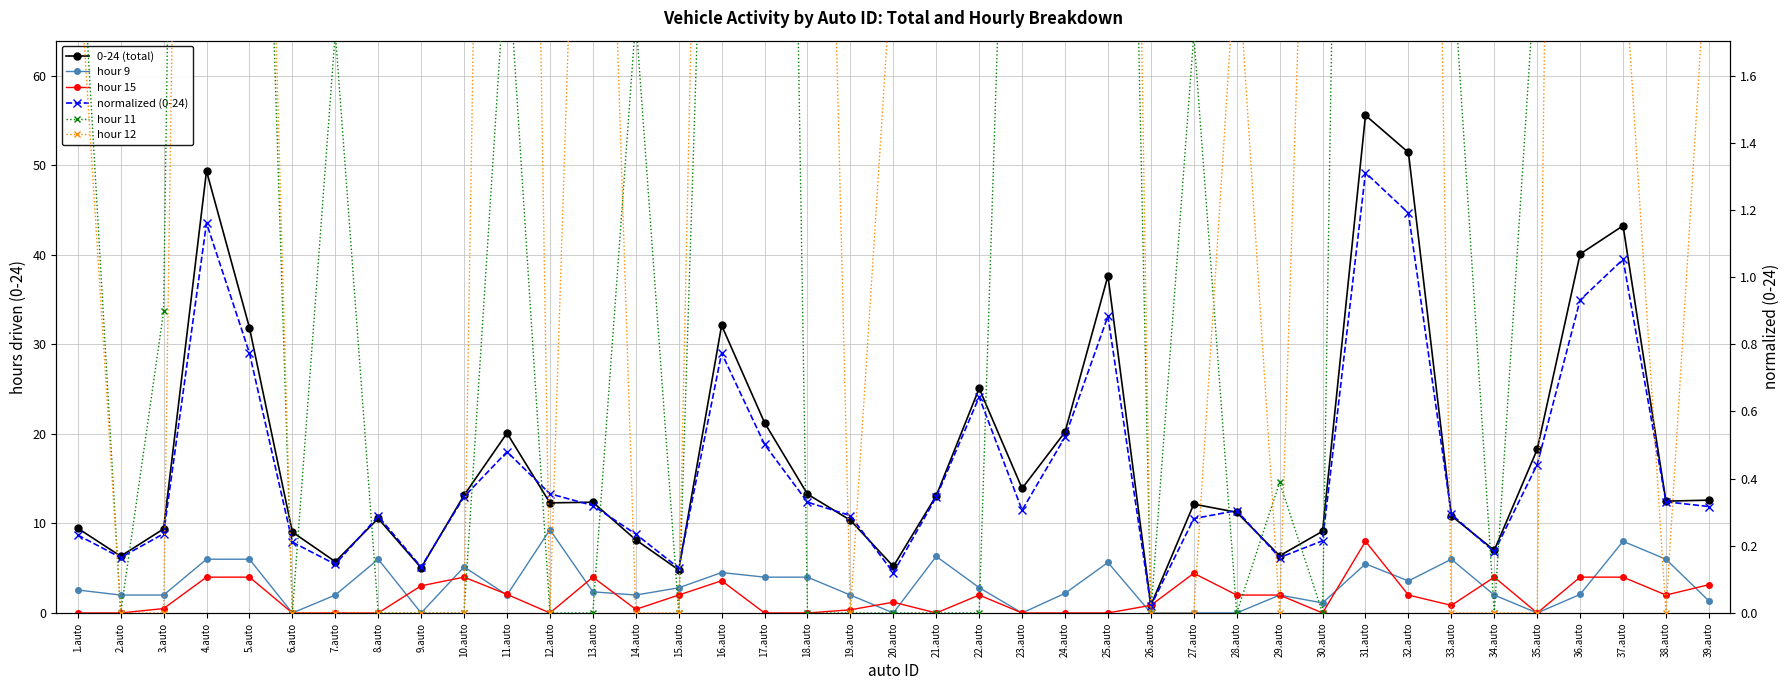

What is the maximum value shown in the chart?

55.6